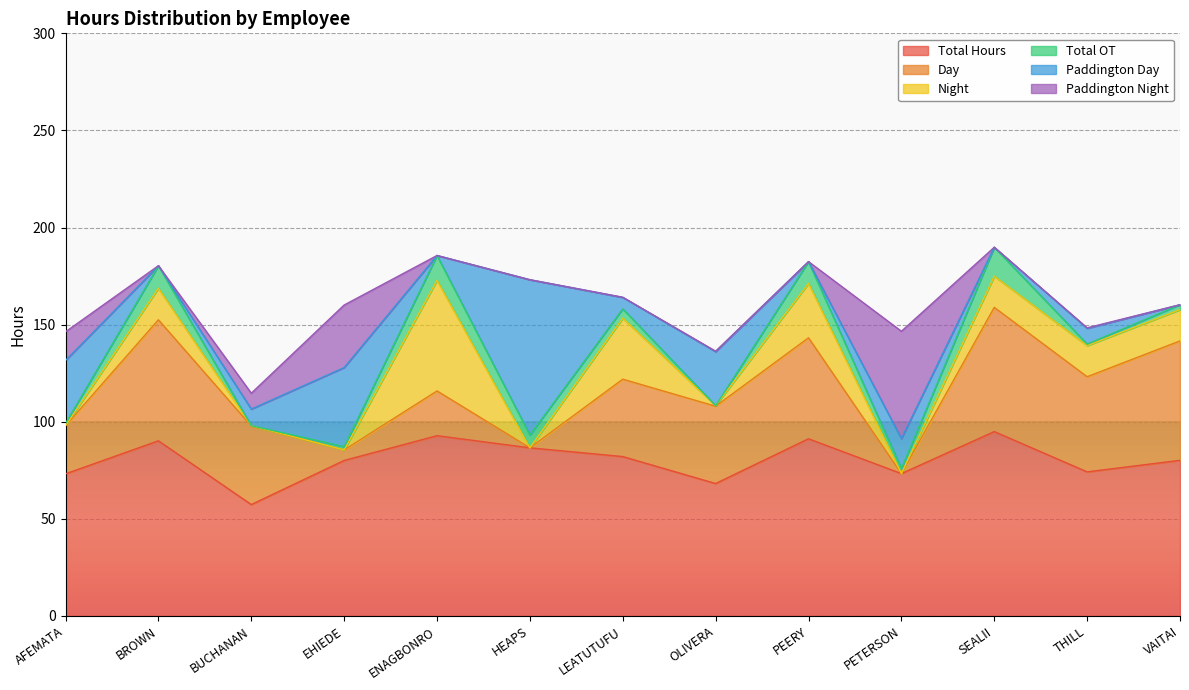

Reading left to right, what are all the values shown in this chart?

Total Hours: 73.2	90.2	57.3	80.0	92.8	86.6	82.0	68.2	91.2	73.3	94.9	74.2	80.1
Day: 24.8	62.3	40.5	5.4	23.1	0.0	39.9	39.8	52.0	0.0	64.0	49.0	61.5
Night: 0.0	16.2	0.2	0.0	57.0	0.0	31.4	0.3	28.0	0.0	16.1	16.0	16.1
Total OT: 1.2	11.6	0.0	1.7	12.8	6.6	4.8	0.0	11.2	2.5	14.9	0.8	2.5
Paddington Day: 32.4	0.0	8.5	40.7	0.0	80.0	5.9	27.8	0.0	15.5	0.0	8.1	0.0
Paddington Night: 14.8	0.0	8.2	32.2	0.0	0.0	0.1	0.2	0.0	55.3	0.0	0.3	0.0